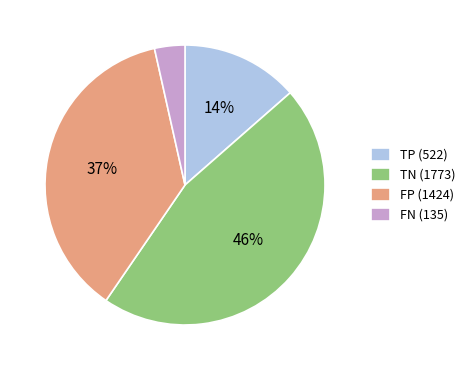

To the nearest percent, what is the combined percentage of TN and FN?

50%